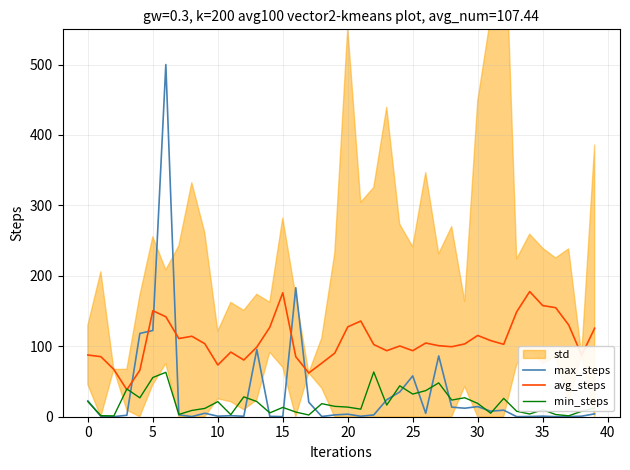

Is it true that avg_steps equals 240.7 at 15?

False